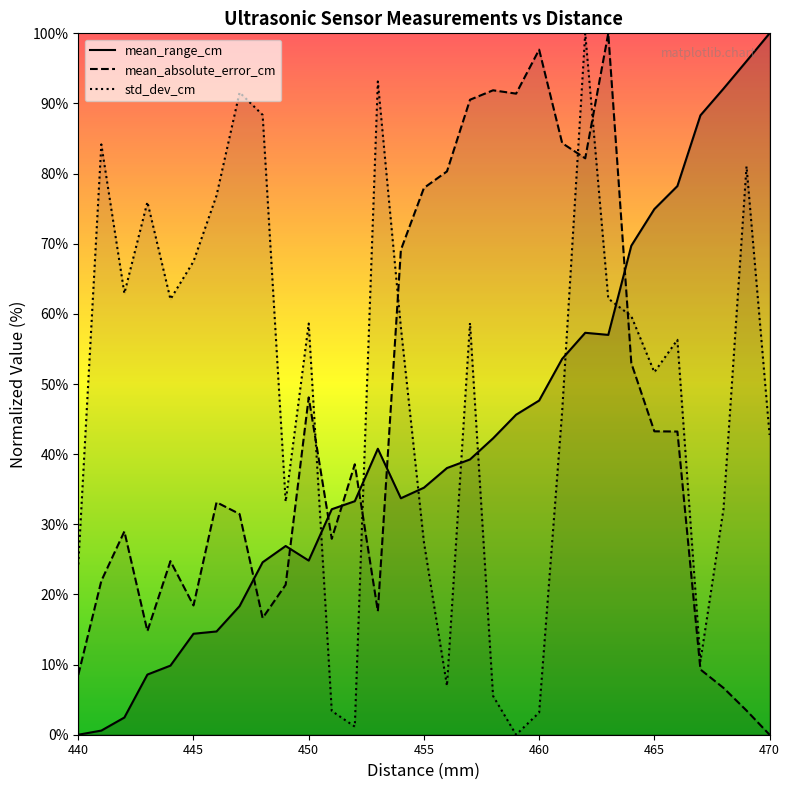

Reading left to right, extract all data points from this chart.

mean_range_cm: 0.0	0.6	2.5	8.6	9.9	14.4	14.7	18.3	24.6	26.9	24.8	32.1	33.3	40.8	33.7	35.2	38.0	39.2	42.3	45.6	47.6	53.6	57.3	57.0	69.7	74.9	78.2	88.3	92.1	96.0	100.0
mean_absolute_error_cm: 8.5	21.9	29.0	14.8	24.7	18.4	33.1	31.5	16.6	21.4	48.1	27.9	38.6	17.6	69.1	78.0	80.3	90.5	91.9	91.4	97.7	84.3	82.2	100.0	53.0	43.3	43.2	9.3	6.7	3.4	0.0
std_dev_cm: 24.3	84.2	62.9	76.0	62.1	67.5	76.9	91.6	88.4	33.2	58.6	3.4	1.2	93.1	58.1	27.4	7.0	58.7	5.5	0.0	3.2	46.2	100.0	62.2	59.7	51.7	56.3	10.5	32.2	81.0	42.7